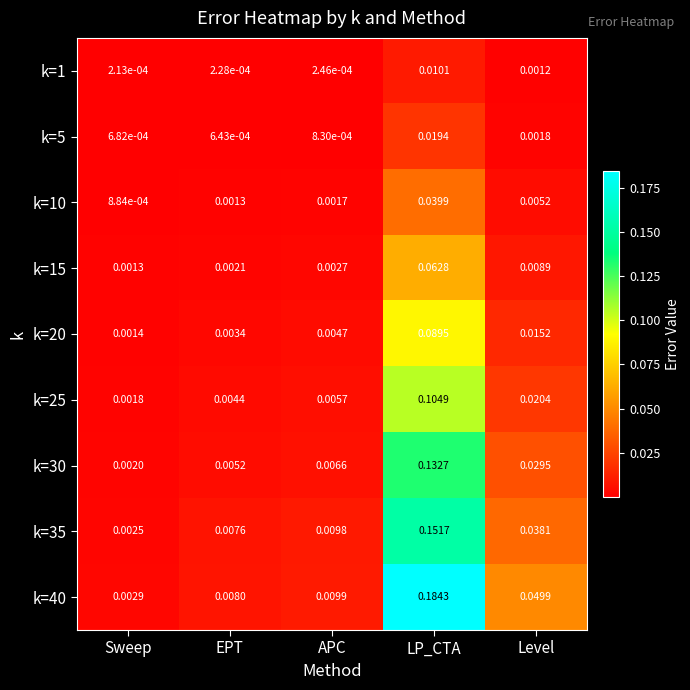

Between EPT and Level, which series saw the biggest shift?

k=40